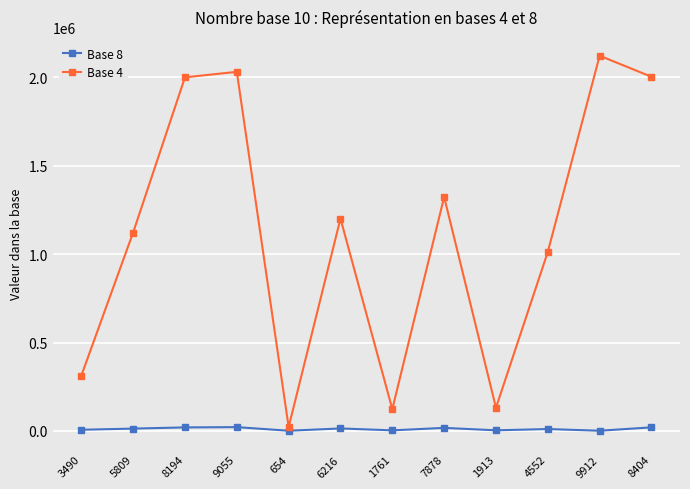

Which series has the widest spread of values?

Base 4